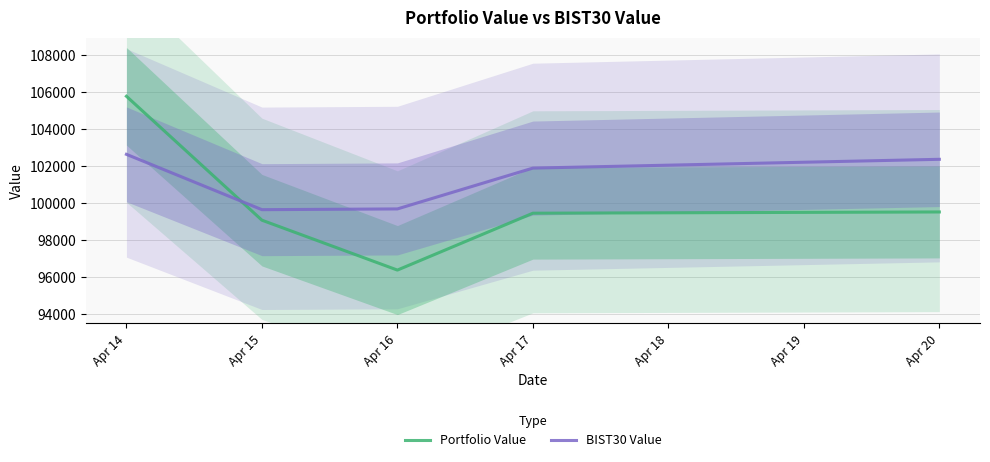

Which category has the lowest value in the Portfolio Value series?

Apr 16